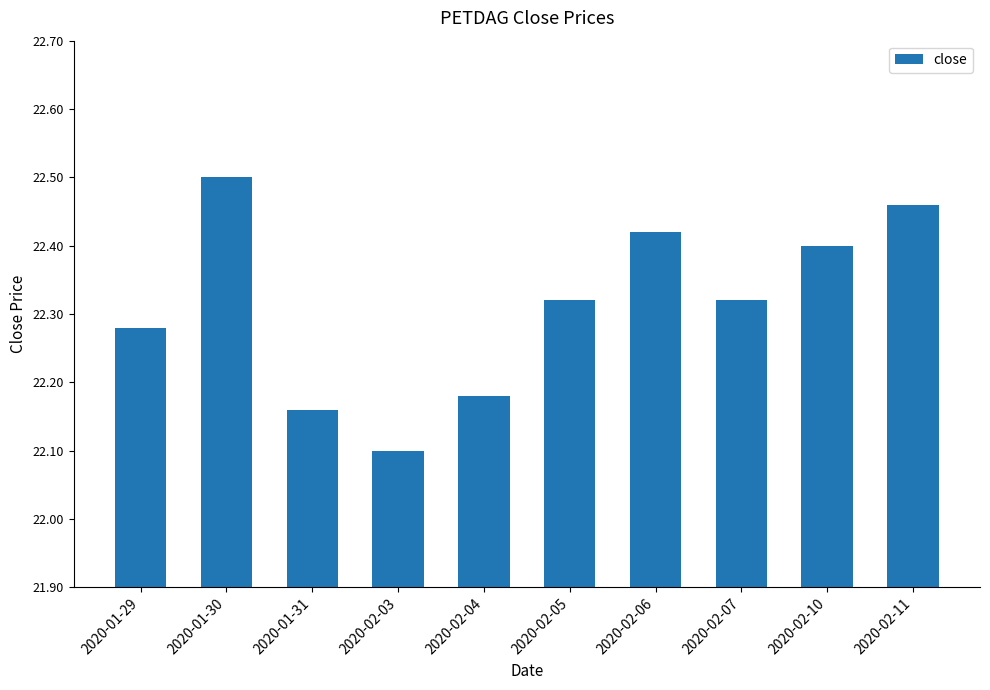

Which label corresponds to the smallest value in the chart?

2020-02-03